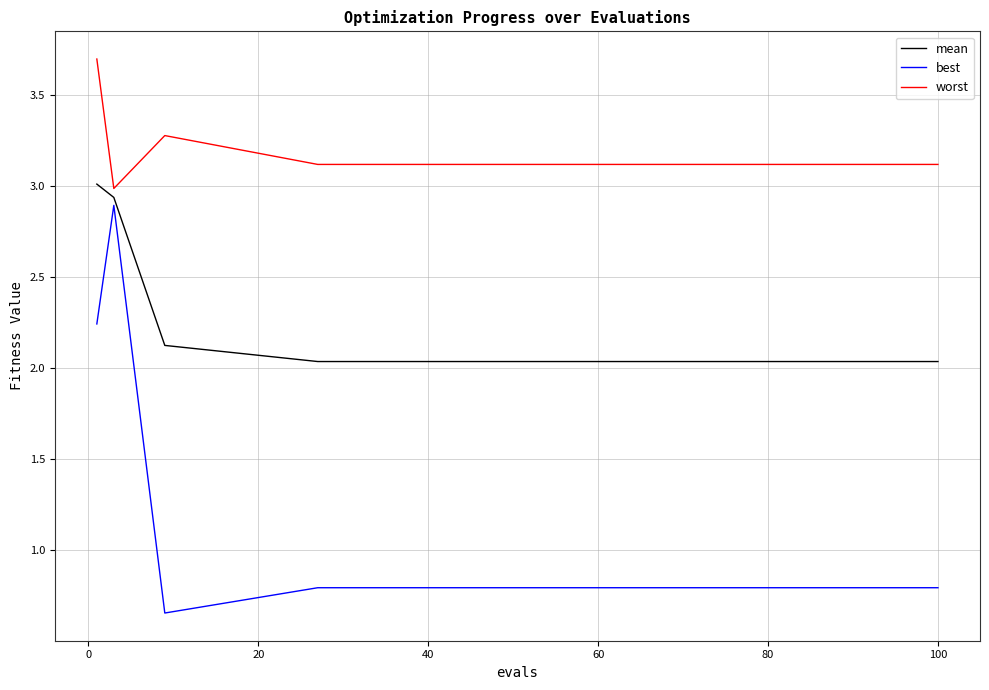

Rank the series by their average value, from highest to lowest.

worst, mean, best